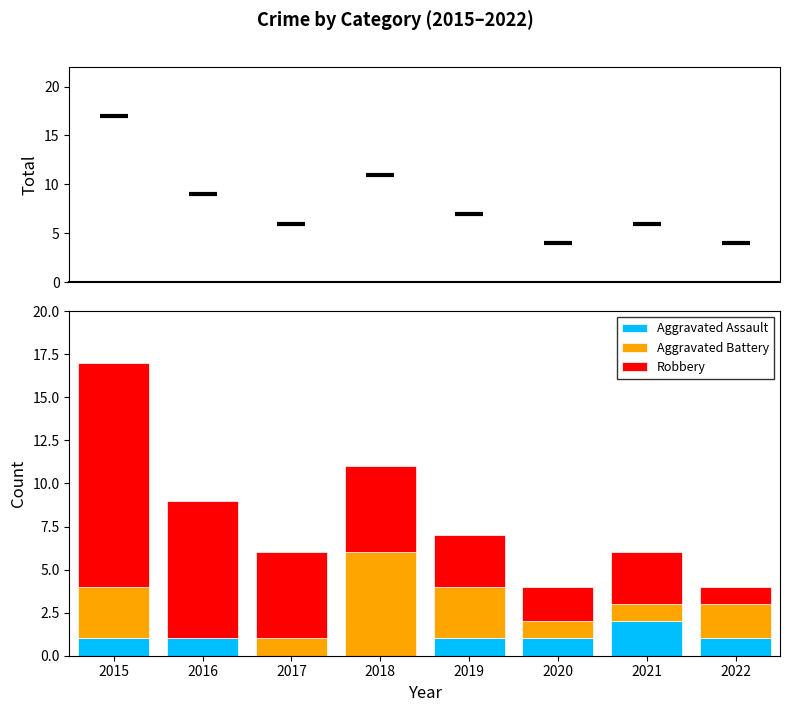

Which series has the largest total across all categories?

Robbery